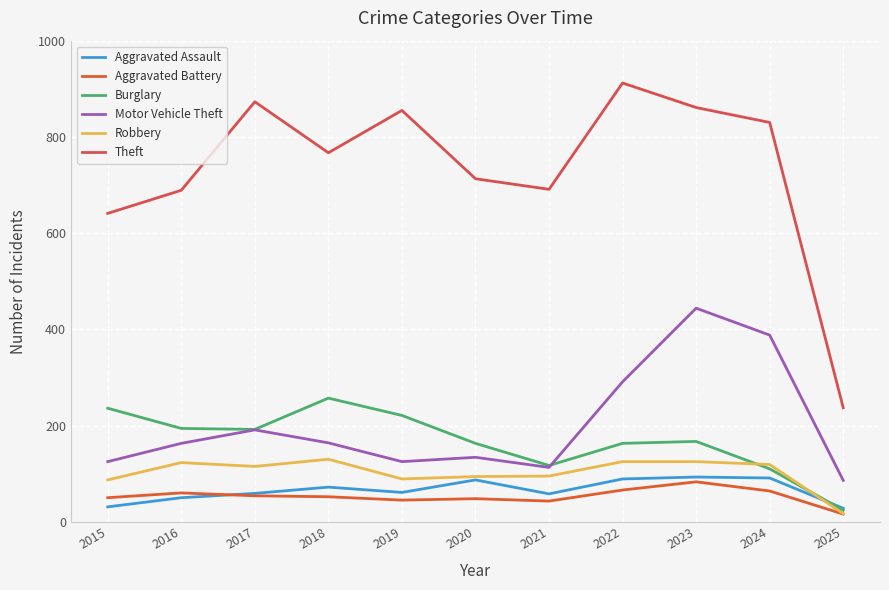

Does the chart have visible grid lines?

Yes